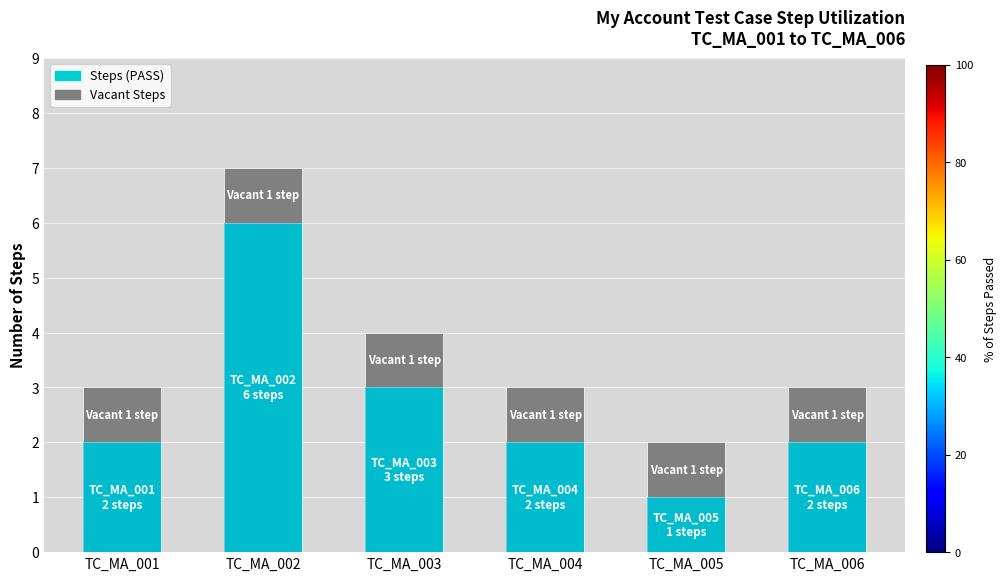

What is the minimum value for Vacant Steps?

1